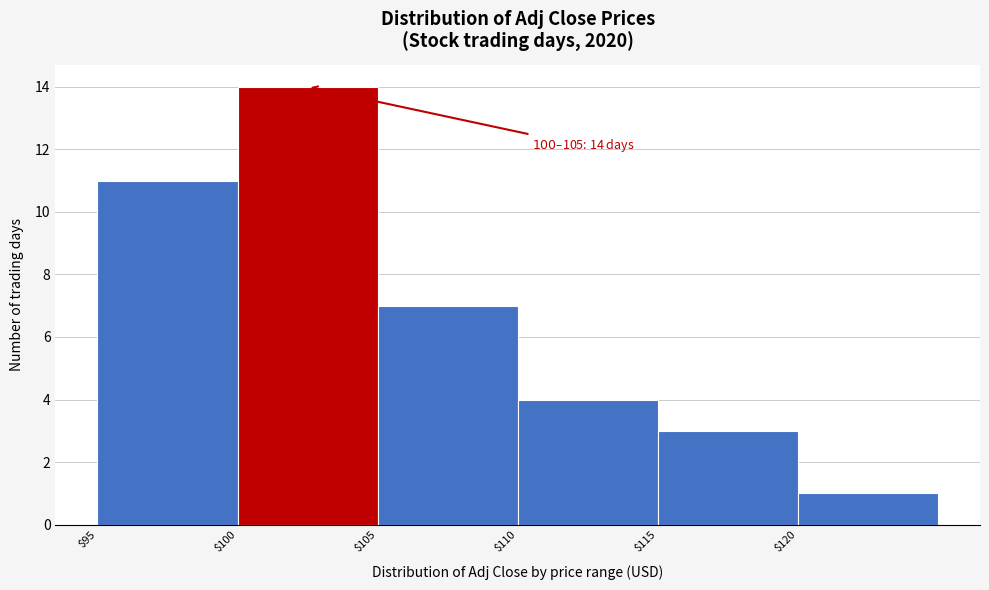

Over which range of the x-axis is the bar tallest?

100 to 105